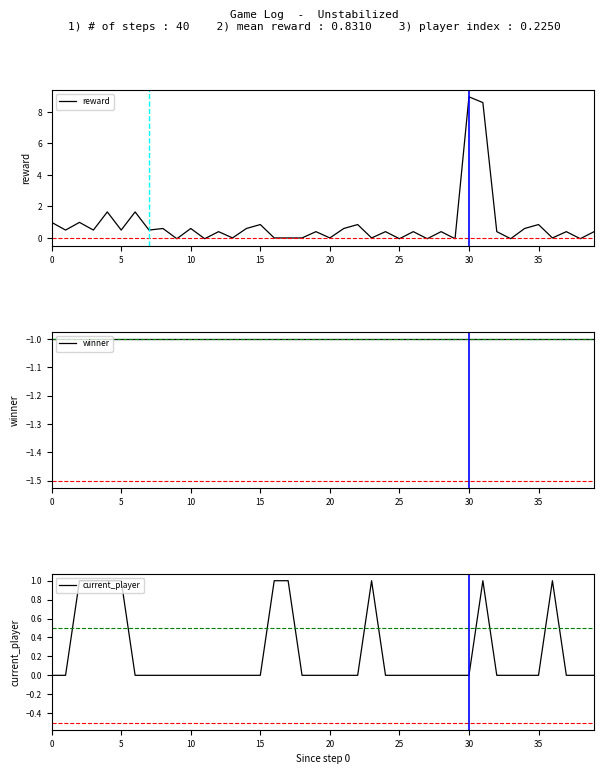

What is the difference between the maximum and second lowest values in the reward series?

9.0